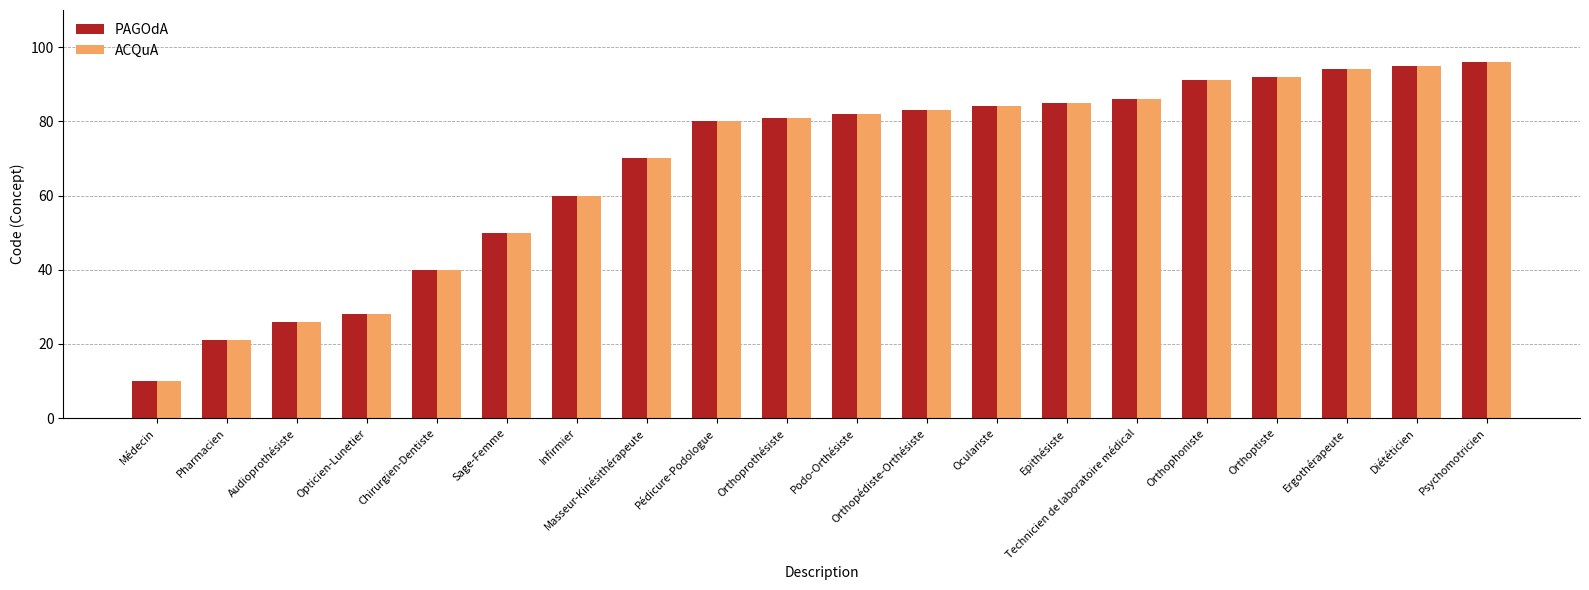

Count the number of categories in the chart.

20